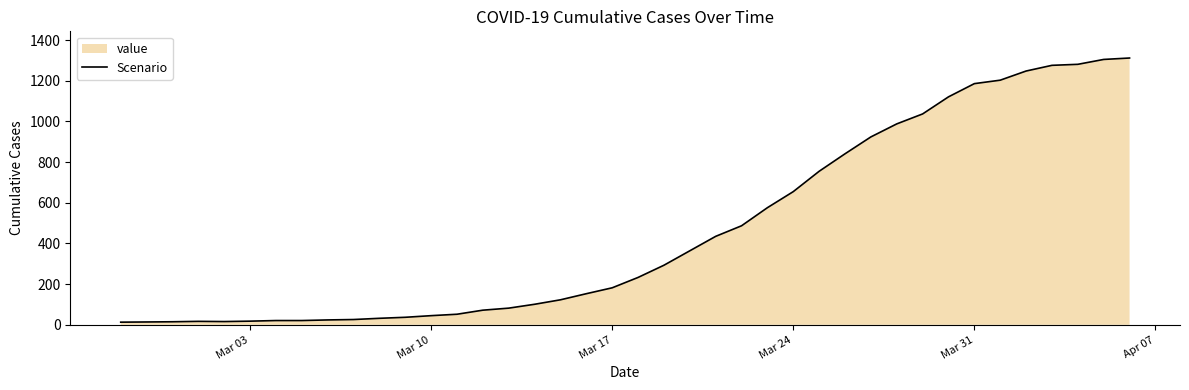

How many lines are shown in the chart?

1